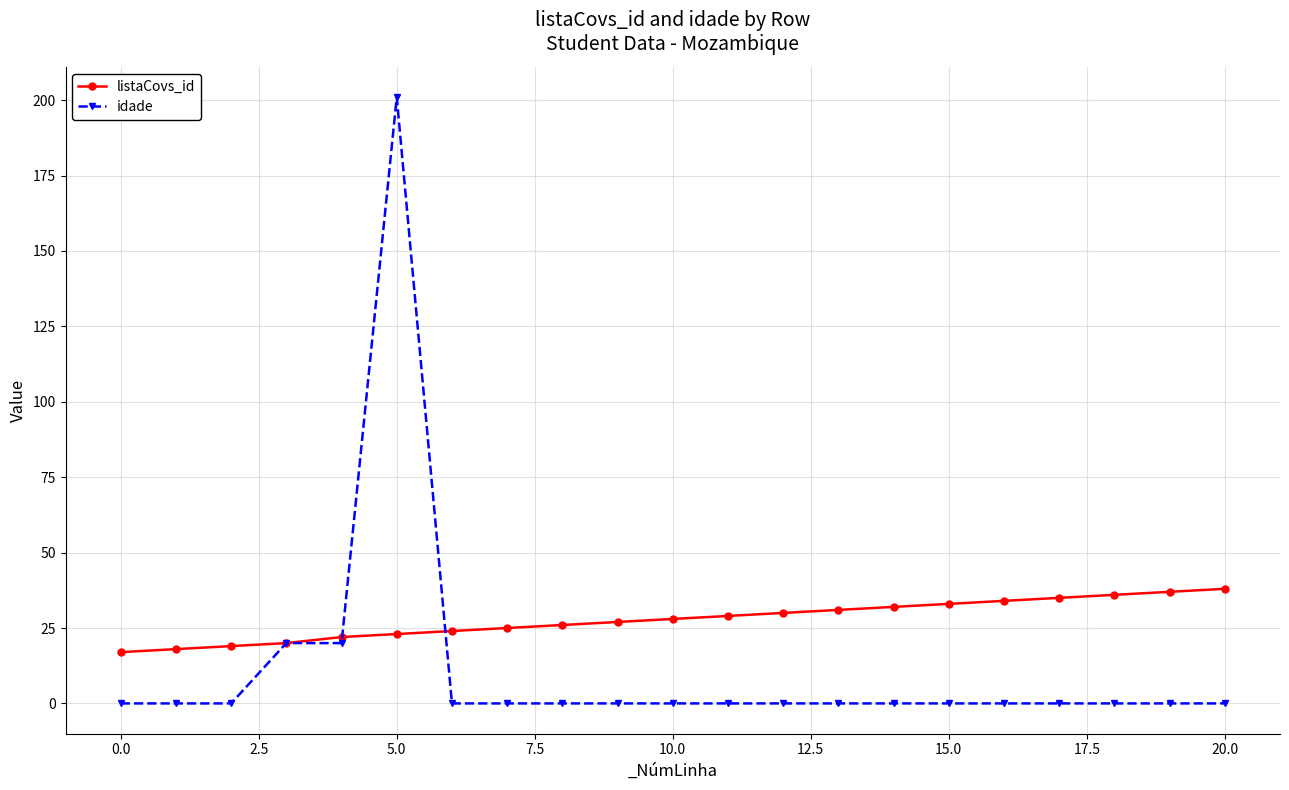

True or false: listaCovs_id and idade cross at least once.

True